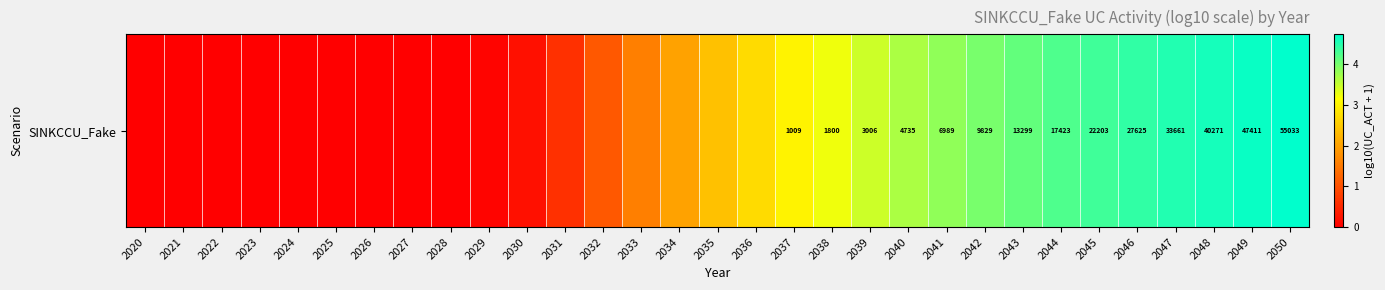

What is the difference between the maximum and second lowest values?

4.7